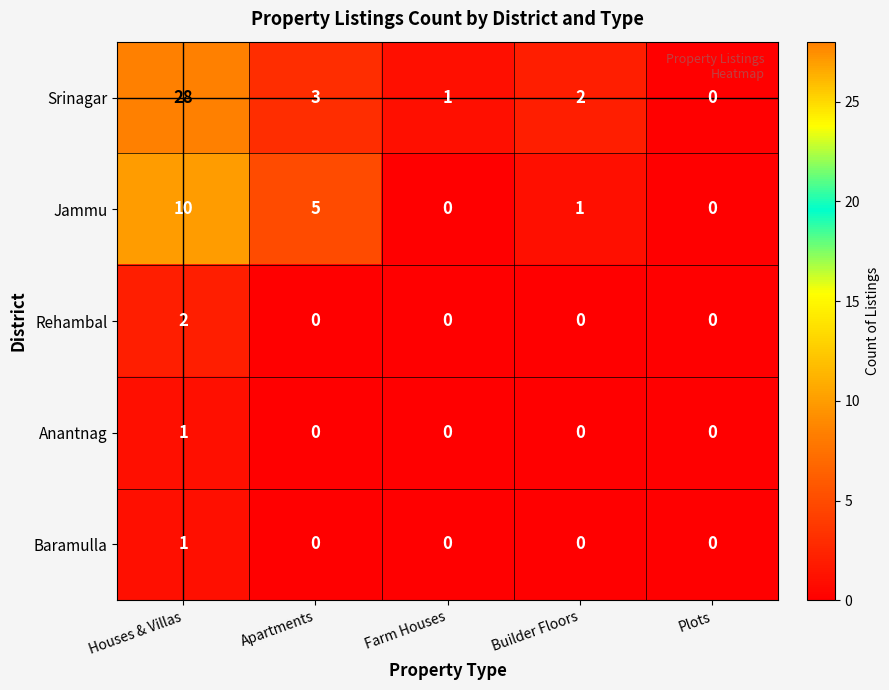

At which label does Jammu first exceed 1?

Houses & Villas